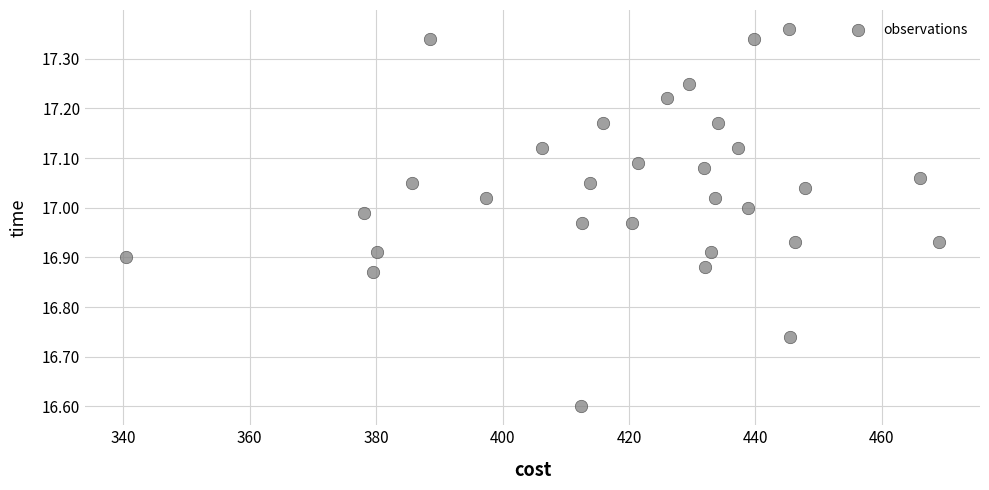

What is the range of Y values (max minus min)?

0.8